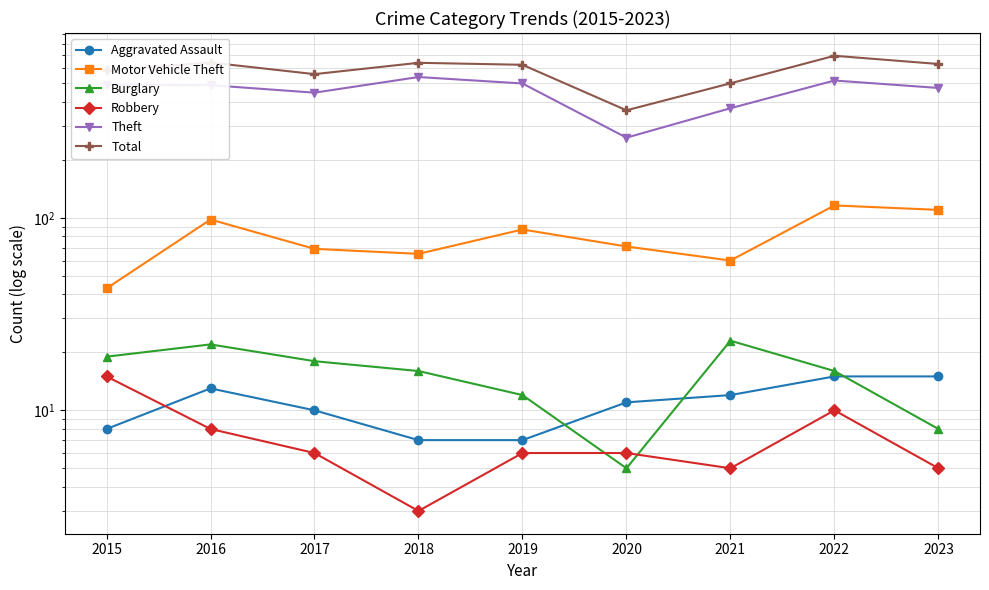

True or false: Aggravated Assault and Total cross at least once.

False